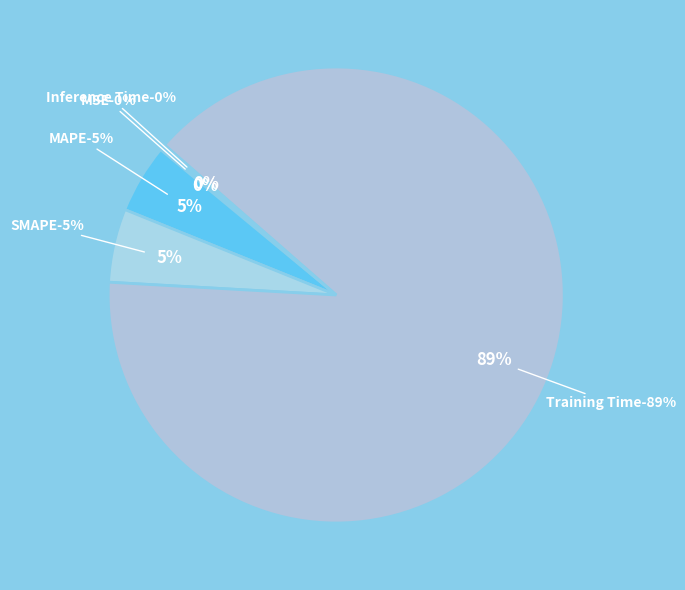

Combined, do Inference Time and Training Time account for over 50%?

Yes